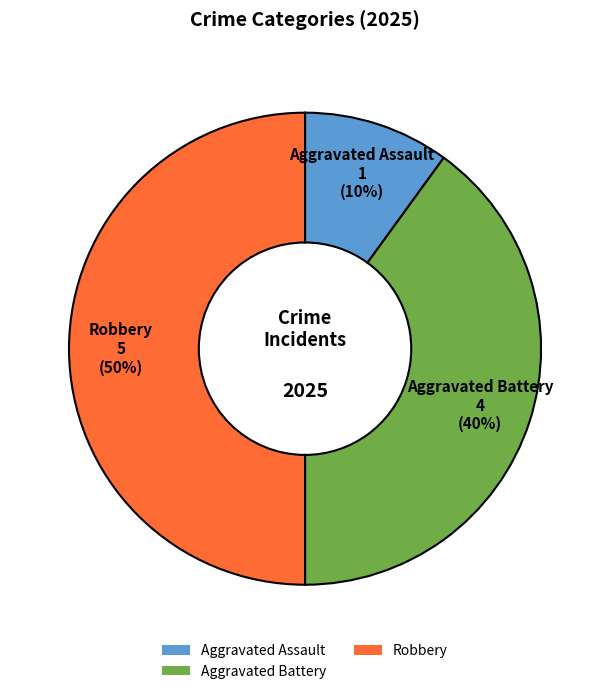

Which has a higher value, Robbery or Aggravated Battery?

Robbery